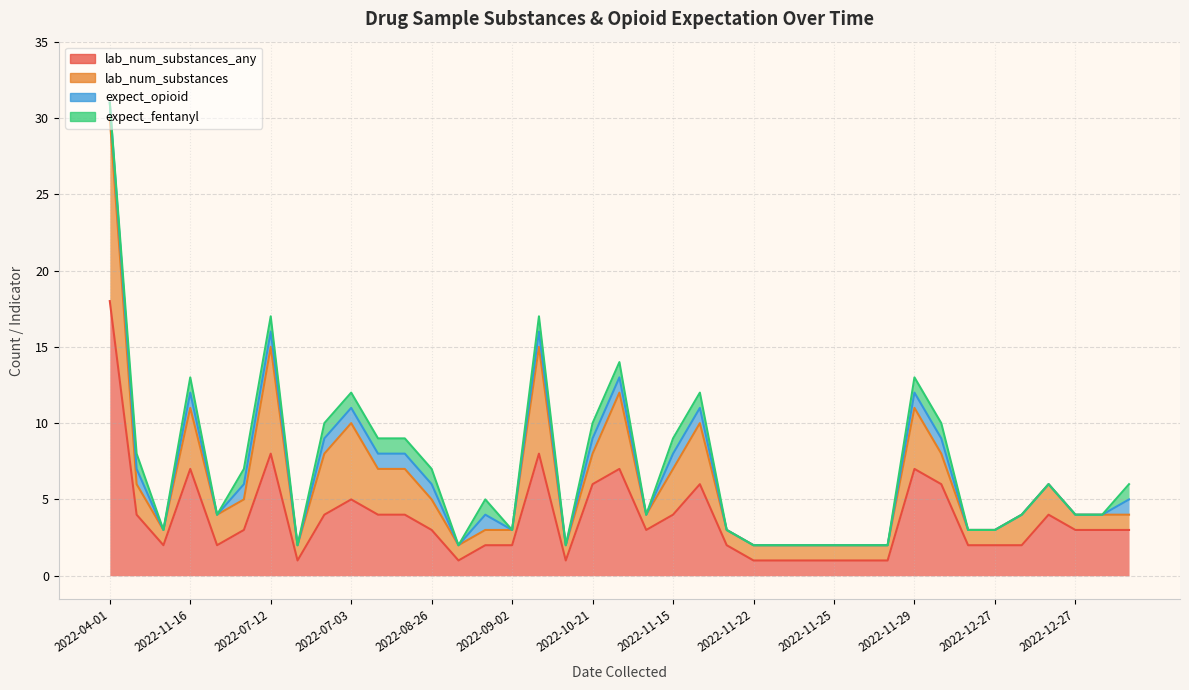

What are all the series names shown in the legend?

lab_num_substances_any, lab_num_substances, expect_opioid, expect_fentanyl